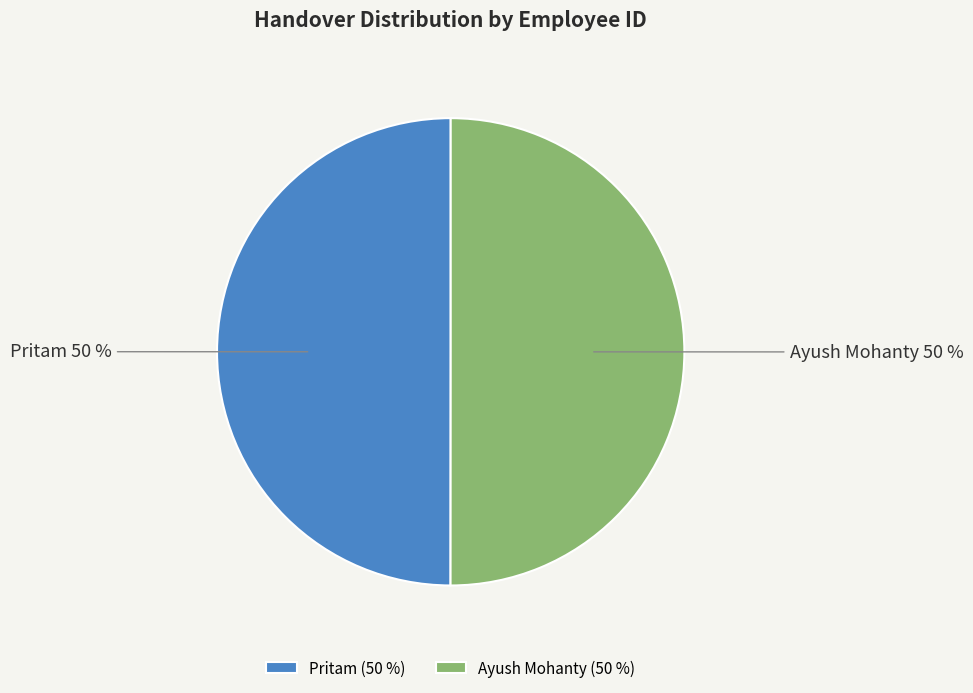

Is it true that Ayush Mohanty is 50% of the pie?

True